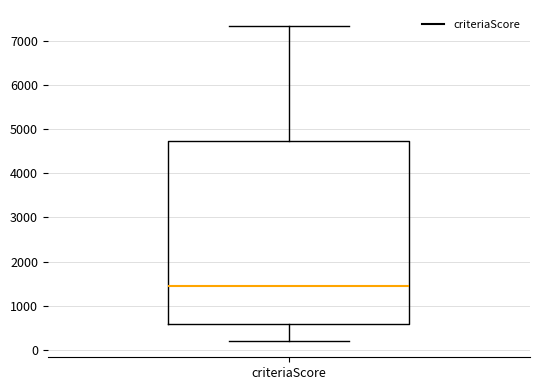

Where is the upper edge of the box for criteriaScore on the y-axis? The values are not printed on the chart, so give them approximately, as read against the axis.

4700